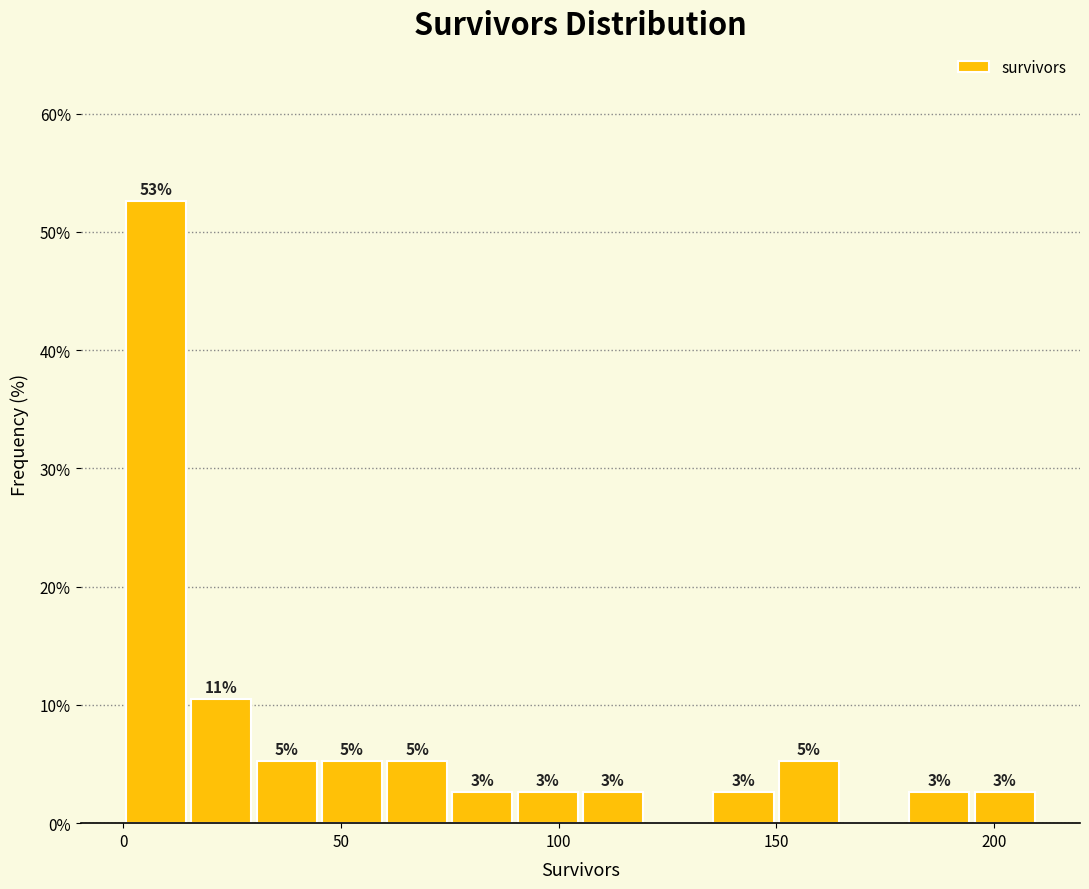

Around what value on the x-axis is the tallest bar? Give the approximate position of its centre, as read against the axis.

10